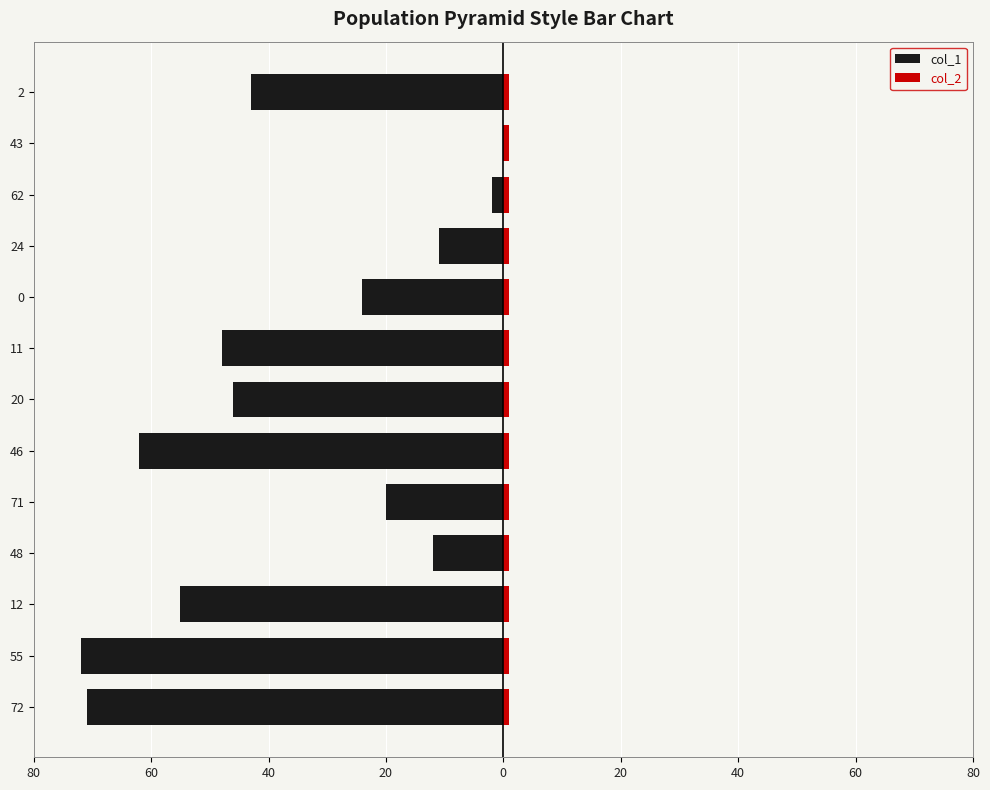

Is it true that col_2 equals 0.3 at 9?

False